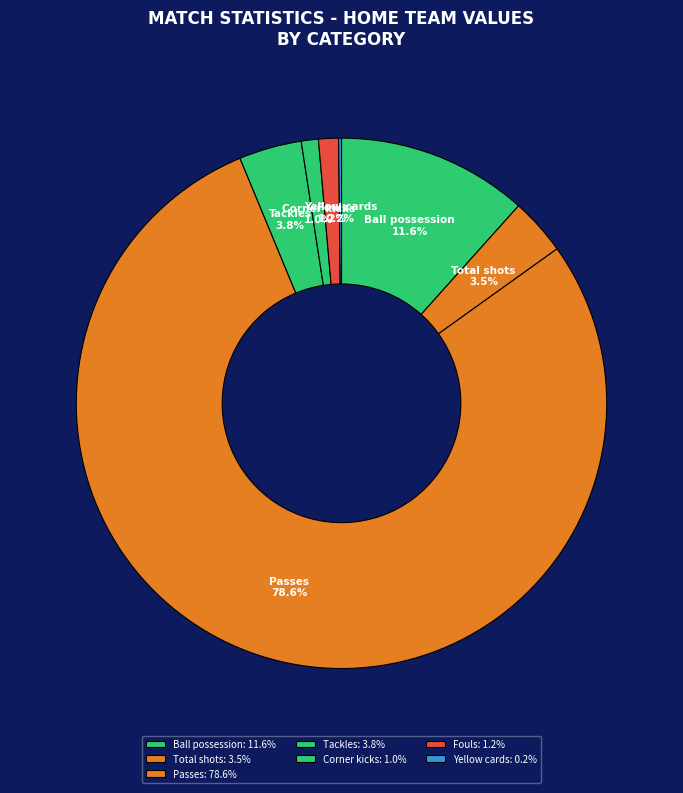

Is Passes the majority of the pie?

Yes